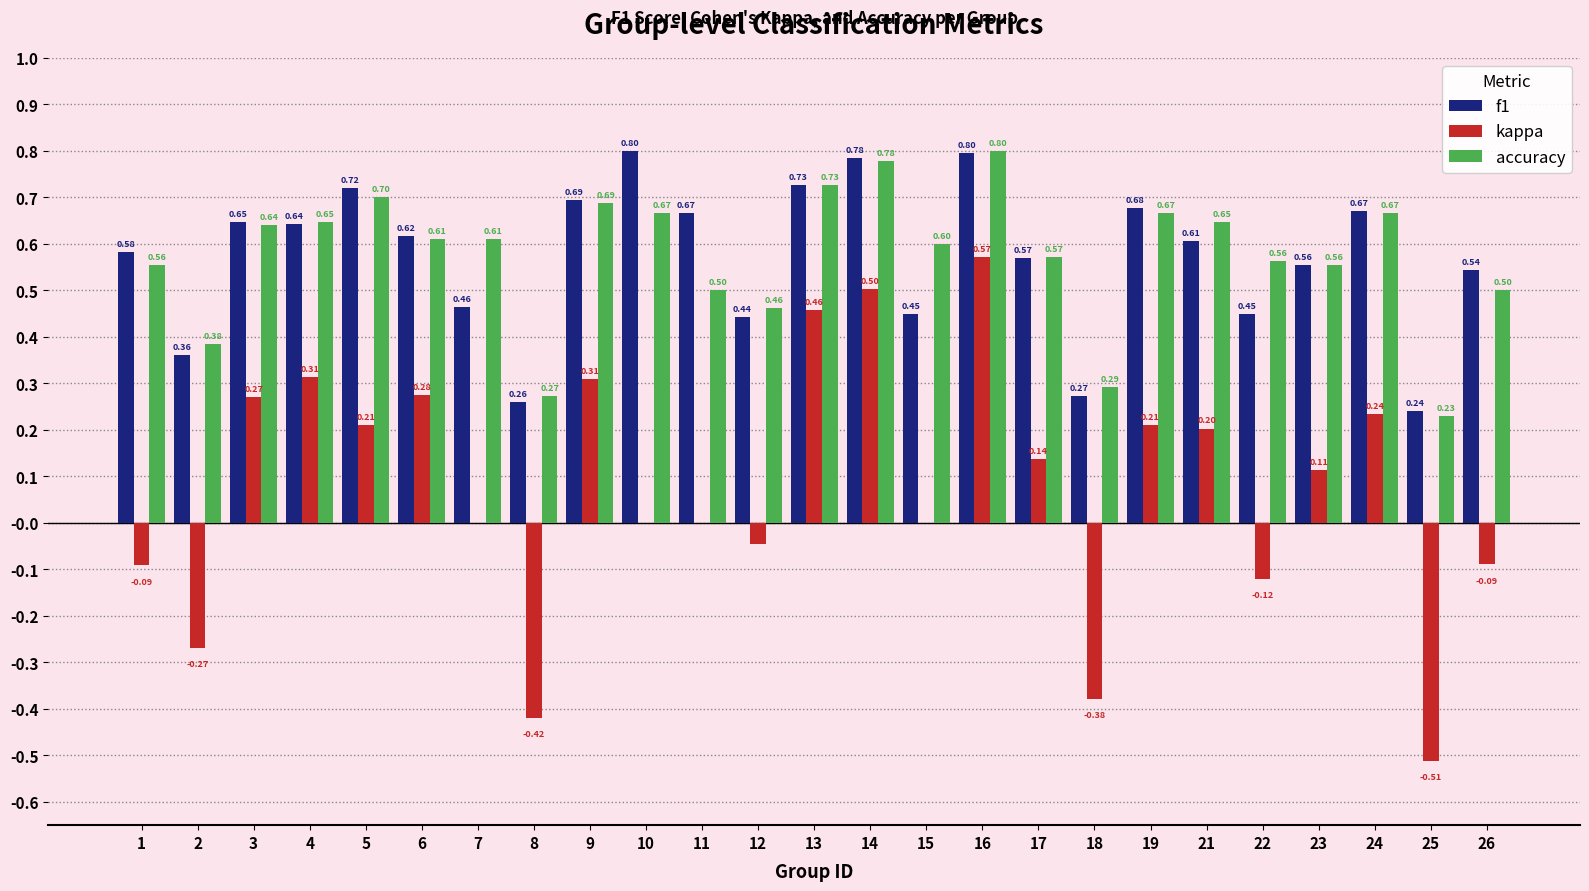

What is the average value of the f1 series?

0.6